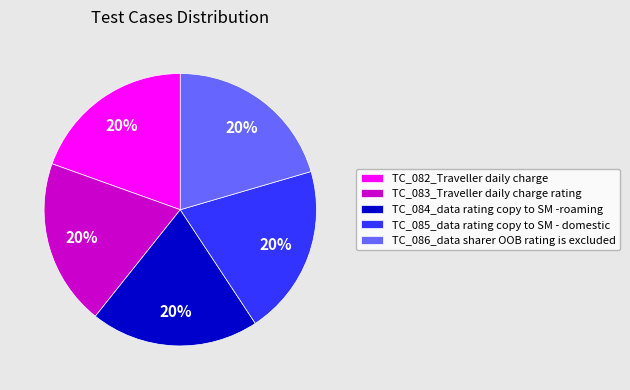

To the nearest percent, what percentage of the pie is TC_086_data sharer OOB rating is excluded?

20%